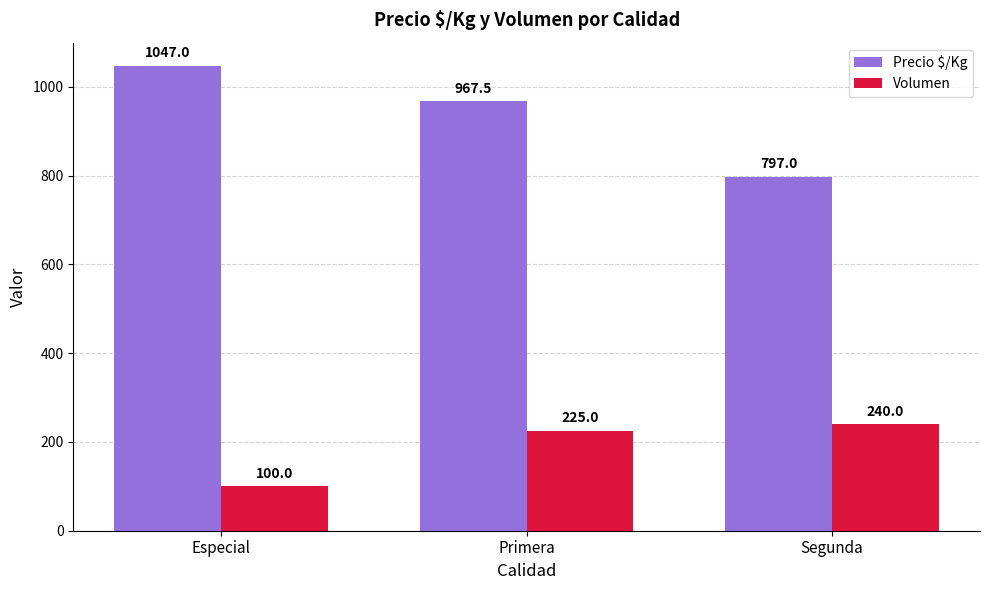

Reading left to right, extract all data points from this chart.

Precio $/Kg: Especial=1047.0	Primera=967.5	Segunda=797.0
Volumen: Especial=100.0	Primera=225.0	Segunda=240.0